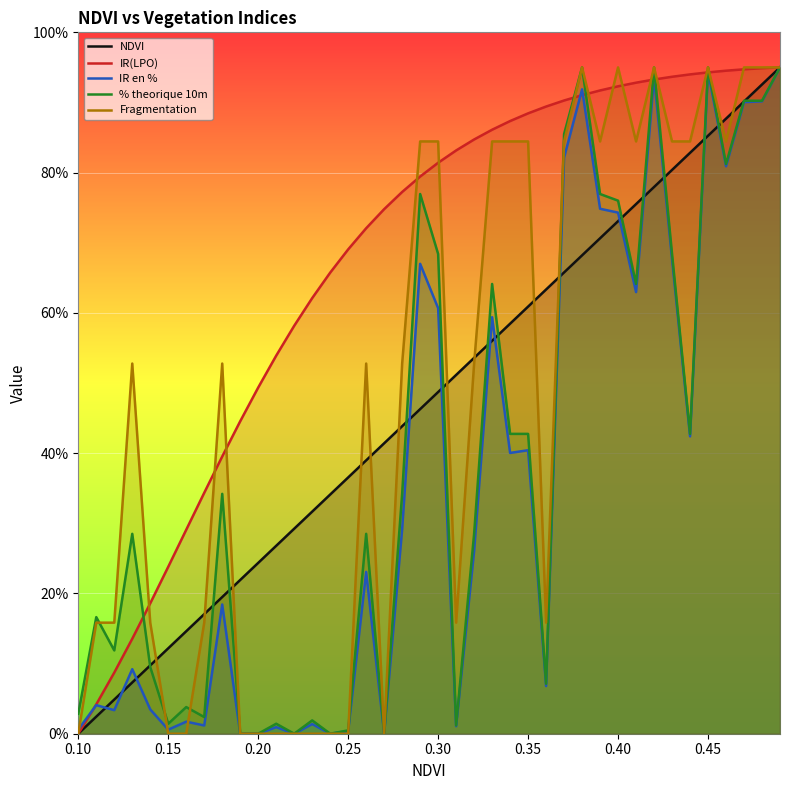

Which series has the largest total across all categories?

IR(LPO)